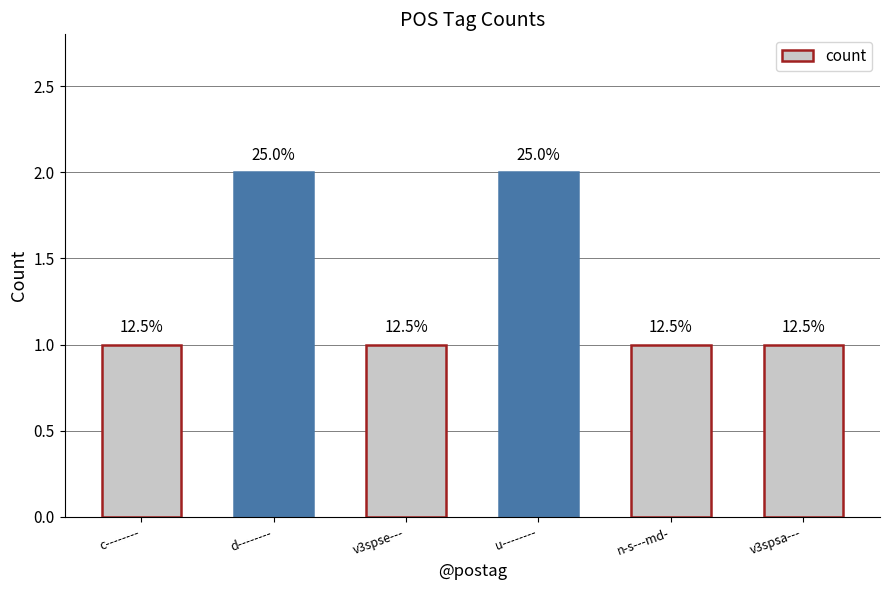

What is the difference between the values at c-------- and d--------?

1